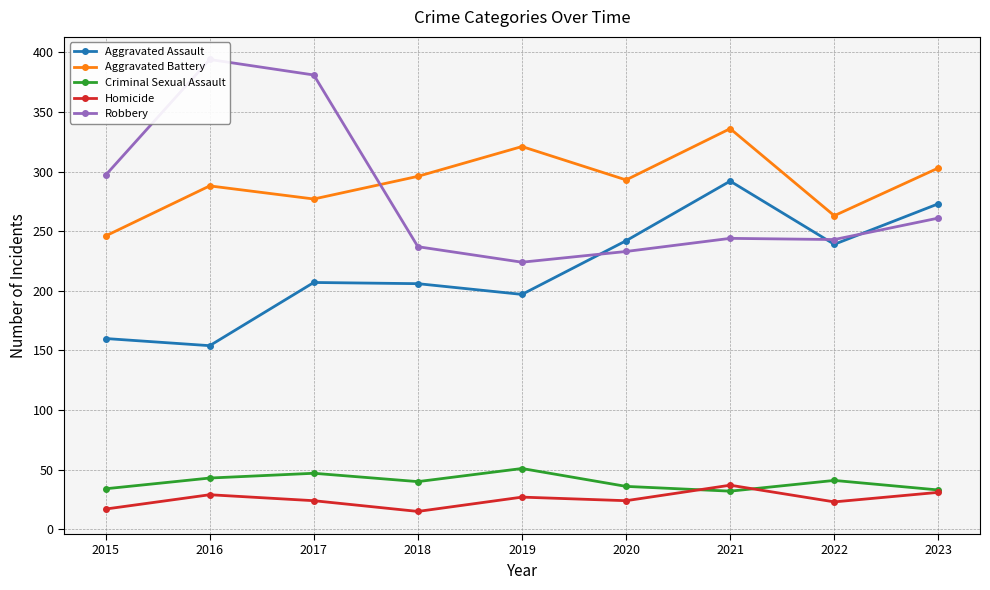

Where is Criminal Sexual Assault nearest to the value 41?

2022